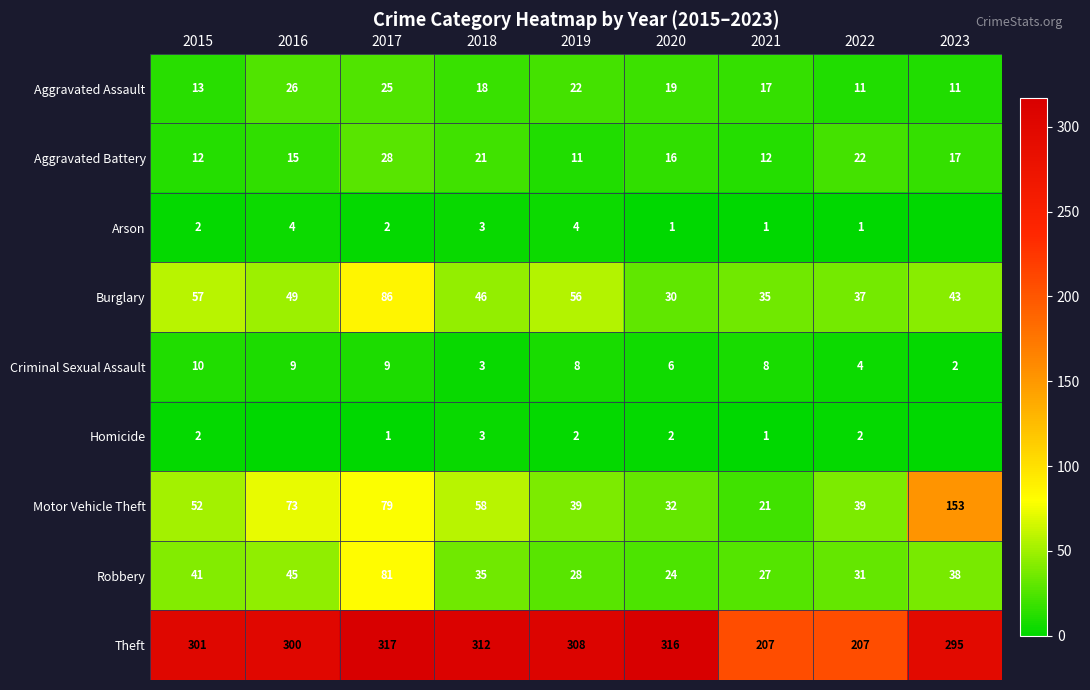

What is the average value of the Aggravated Battery series?

17